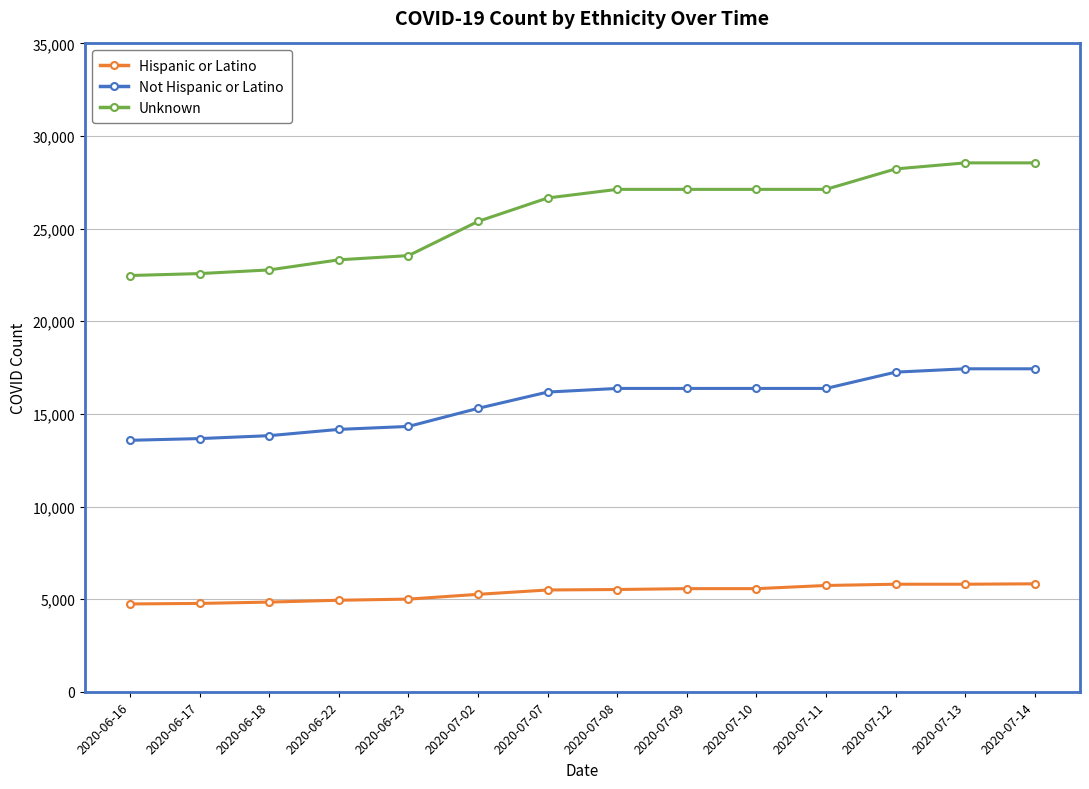

Rank the series by their average value, from lowest to highest.

Hispanic or Latino, Not Hispanic or Latino, Unknown